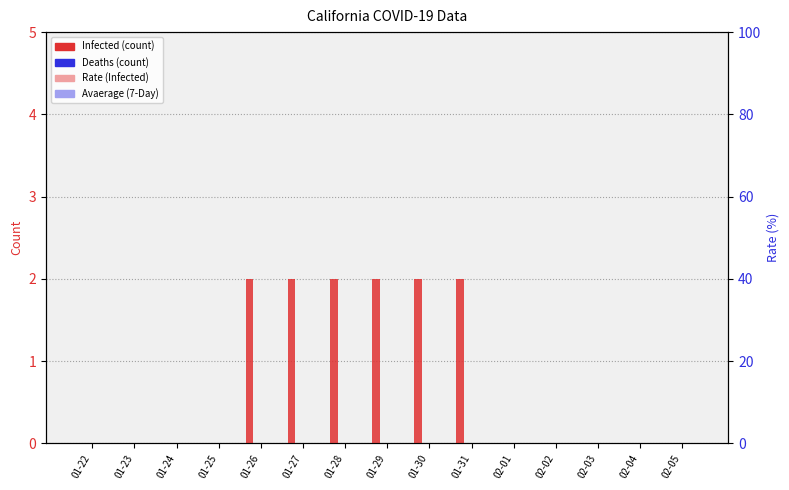

At 01-29, list the series in order from largest to smallest.

Infected, Deaths, Rate_Infected, Avaerage (7-Day)